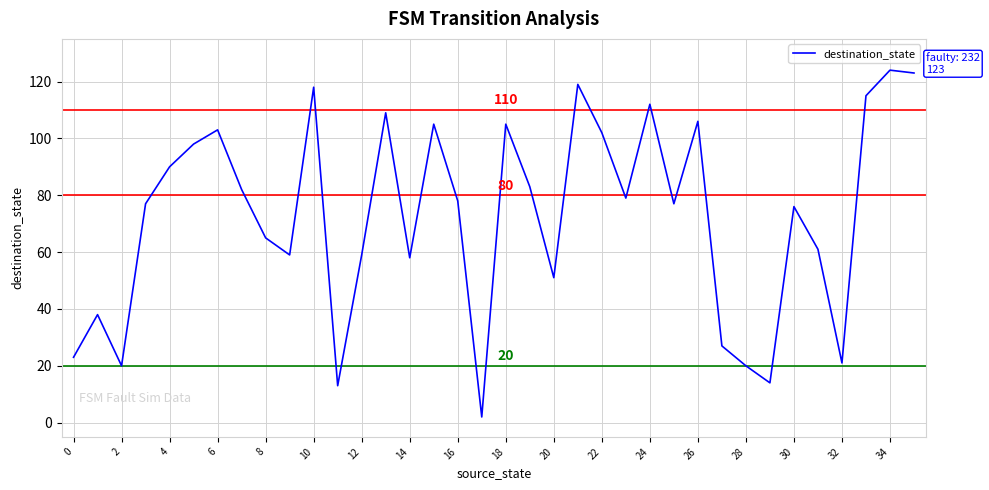

What is the greatest value displayed?

124